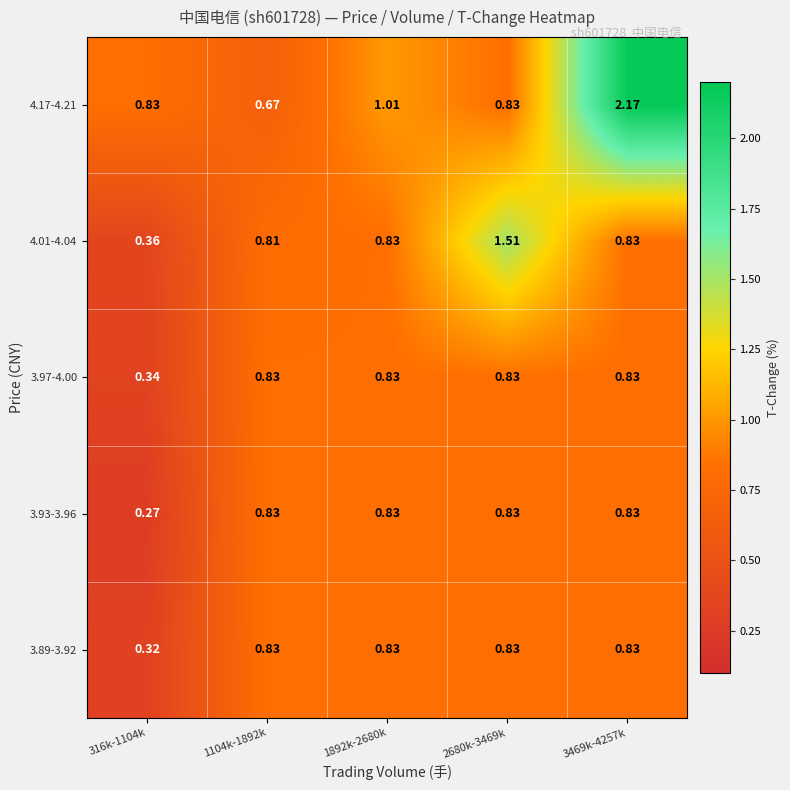

Is the value of 4.17-4.21 at 3469k-4257k greater than the value of 3.93-3.96 at 316k-1104k?

Yes